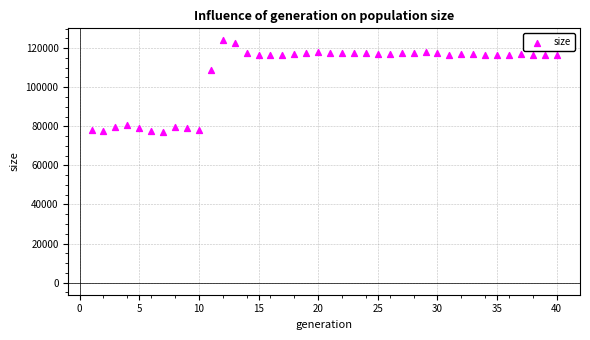

What Y value in the scatter plot is closest to 100625?

108644